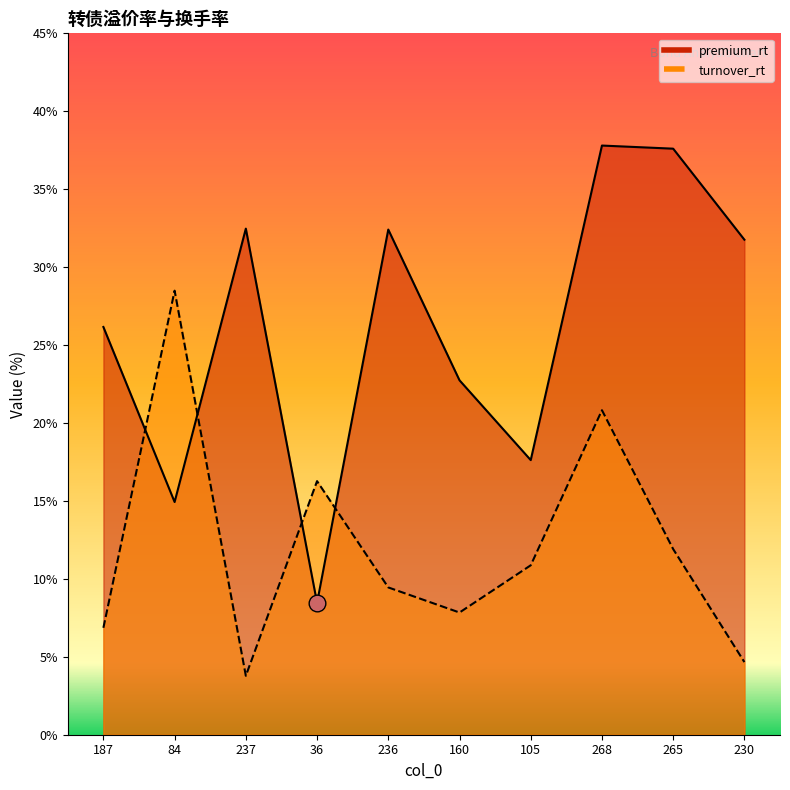

Rank the series at 105 from highest to lowest value.

premium_rt, turnover_rt